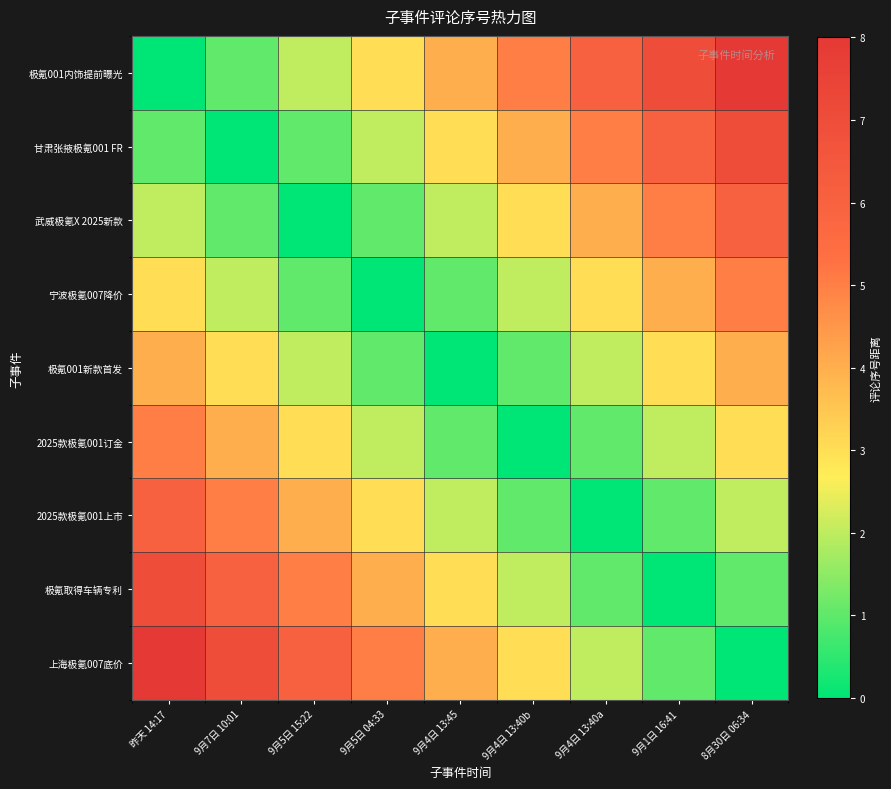

Between 9月5日 15:22 and 9月4日 13:40b, which series saw the biggest shift?

极氪001内饰提前曝光